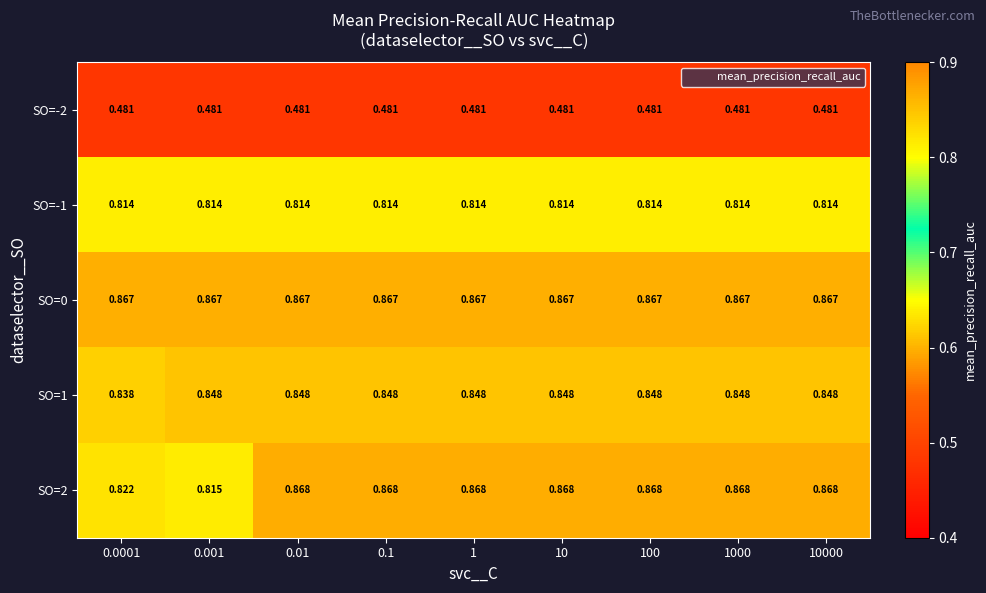

Which series has the widest spread of values?

SO=2